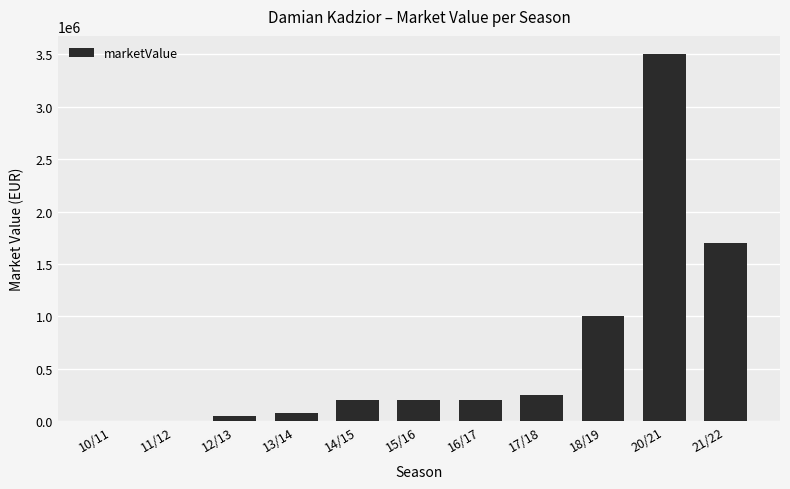

What is the average value?

652273